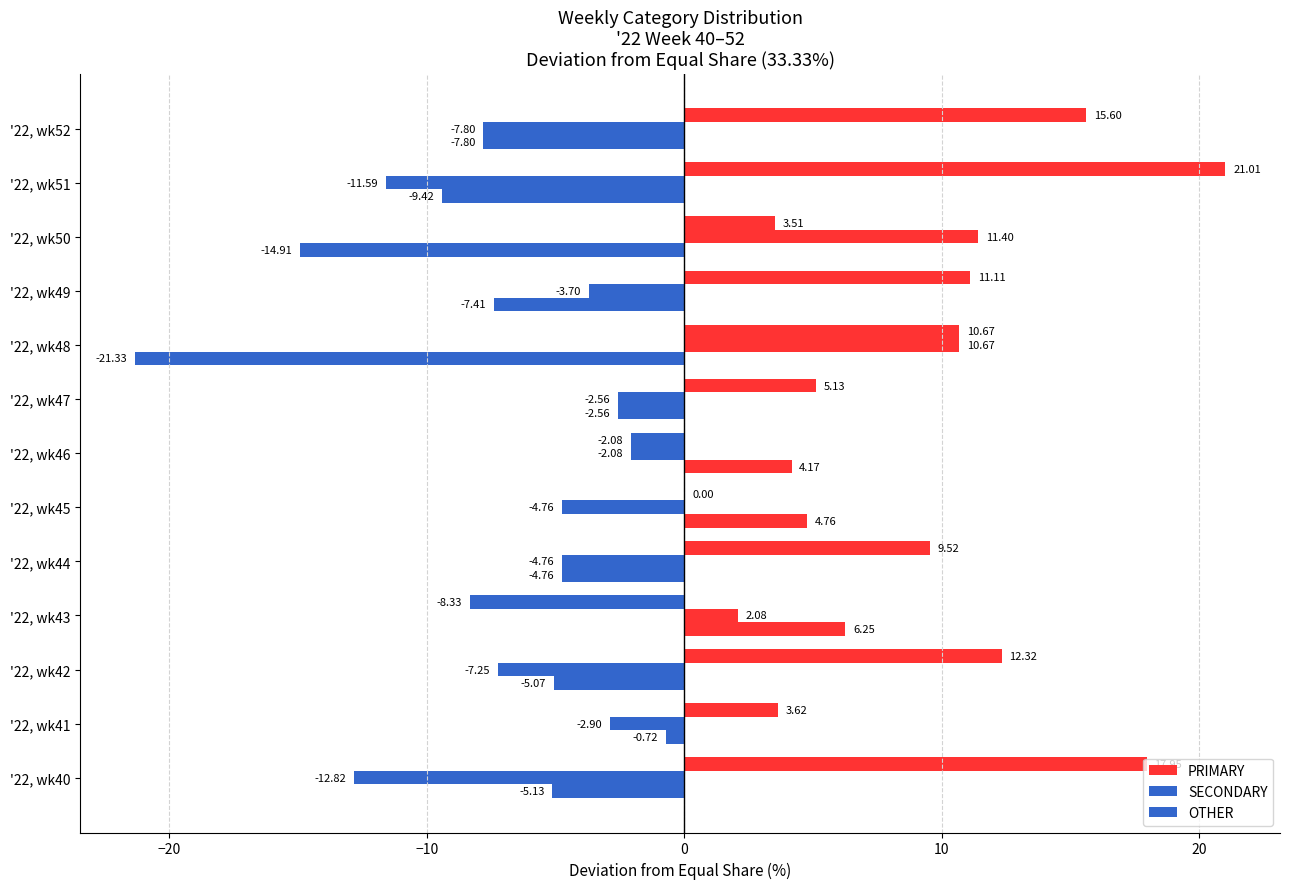

What is the minimum value shown in the chart?

-21.3